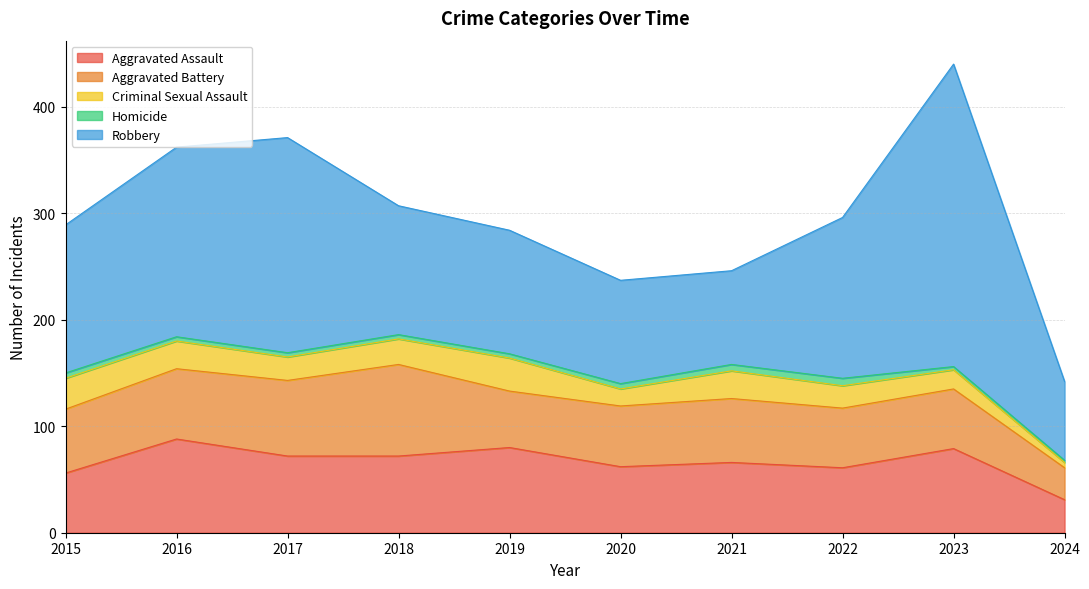

Reading left to right, transcribe all the data shown in this chart.

Aggravated Assault: 2015=56	2016=88	2017=72	2018=72	2019=80	2020=62	2021=66	2022=61	2023=79	2024=31
Aggravated Battery: 2015=60	2016=66	2017=71	2018=86	2019=53	2020=57	2021=60	2022=56	2023=56	2024=30
Criminal Sexual Assault: 2015=29	2016=26	2017=22	2018=24	2019=31	2020=16	2021=26	2022=21	2023=18	2024=5
Homicide: 2015=5	2016=4	2017=4	2018=4	2019=4	2020=5	2021=6	2022=7	2023=3	2024=2
Robbery: 2015=139	2016=178	2017=202	2018=121	2019=116	2020=97	2021=88	2022=151	2023=284	2024=74